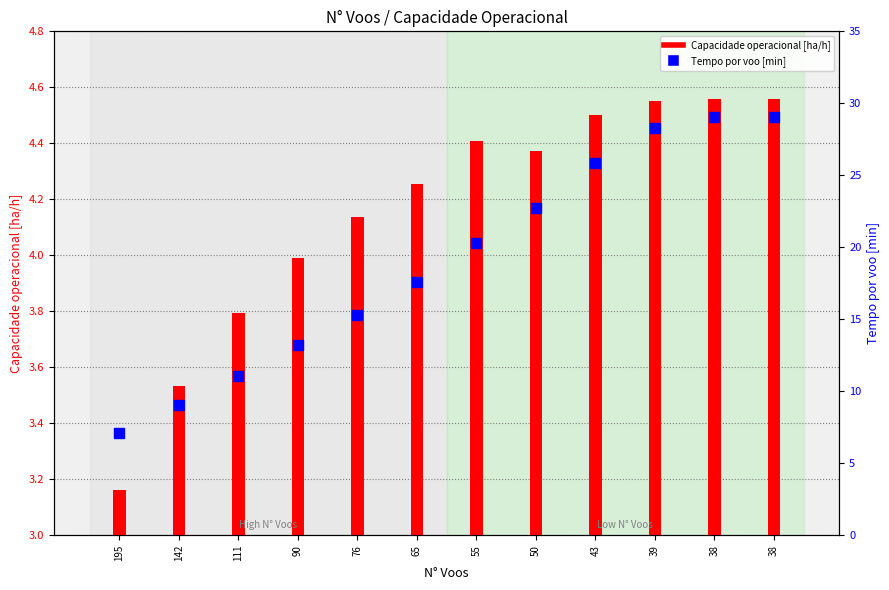

What is the total value across all series at 65?

21.9